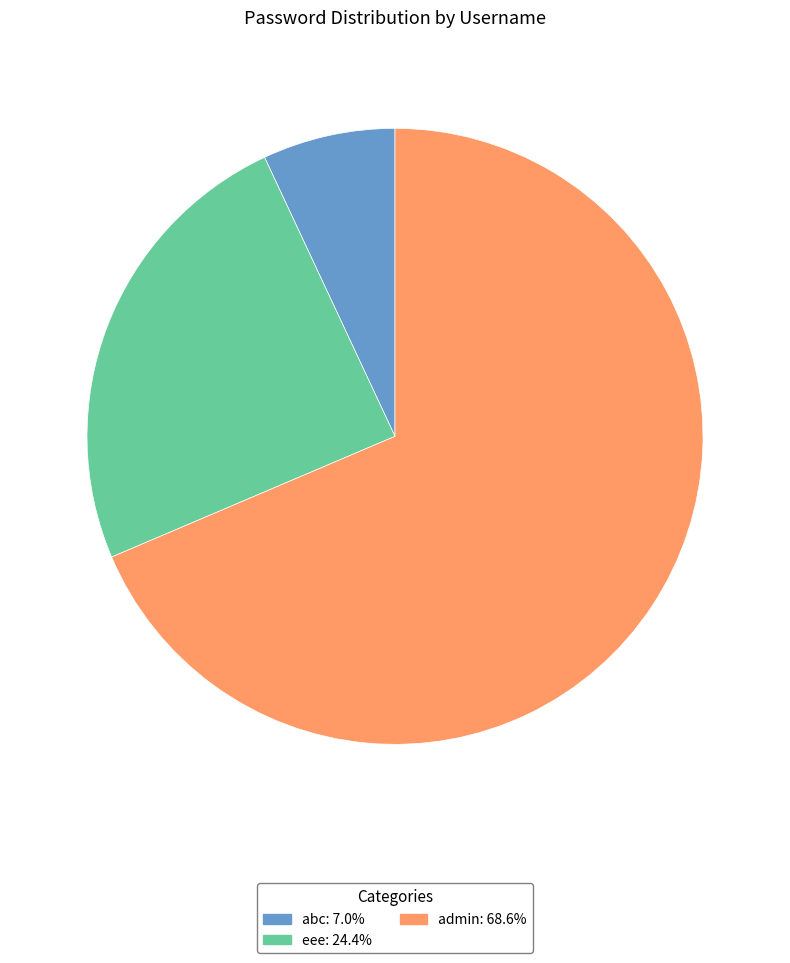

Count the number of slices in the pie.

3